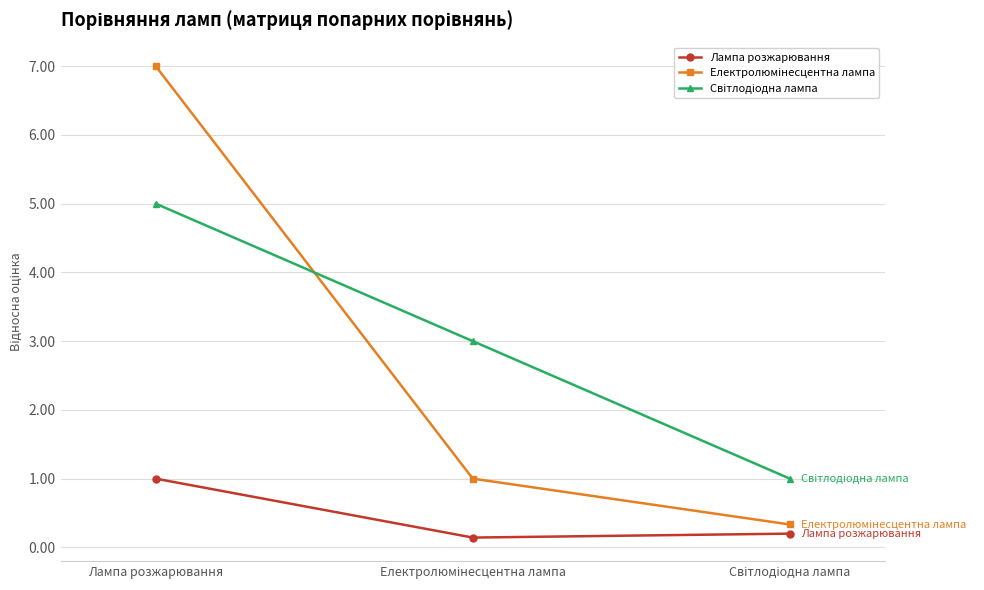

At which label does Лампа розжарювання reach its peak?

Лампа розжарювання